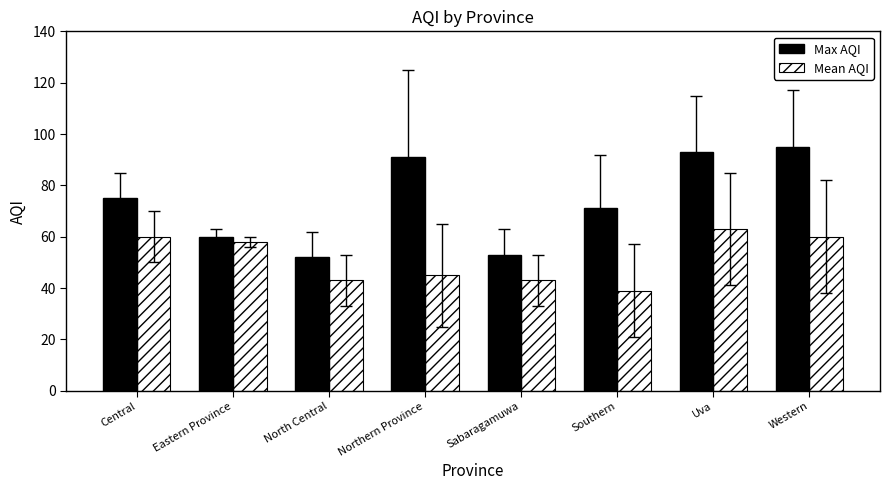

How many distinct data groups are displayed?

2